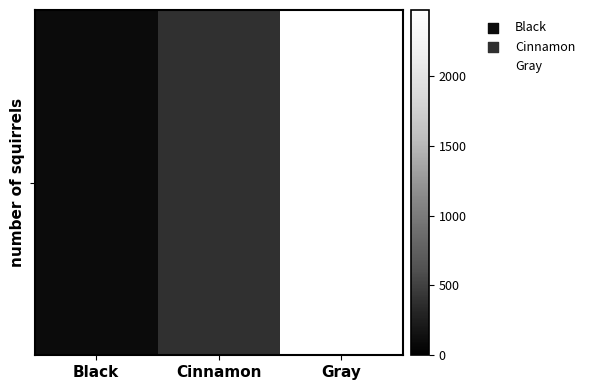

Is it true that the value at Cinnamon is 111?

False